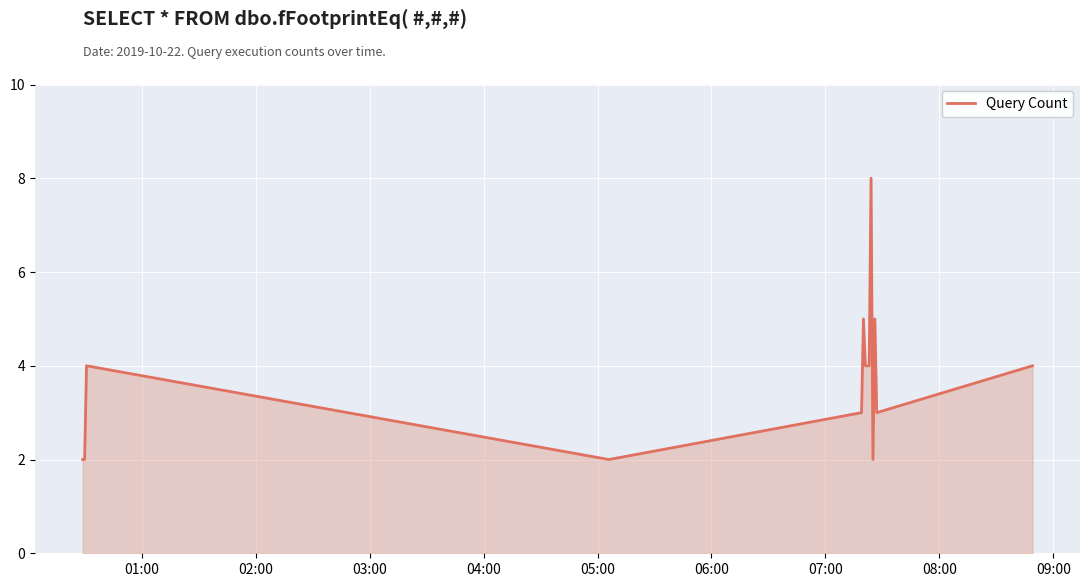

How many lines are shown in the chart?

1